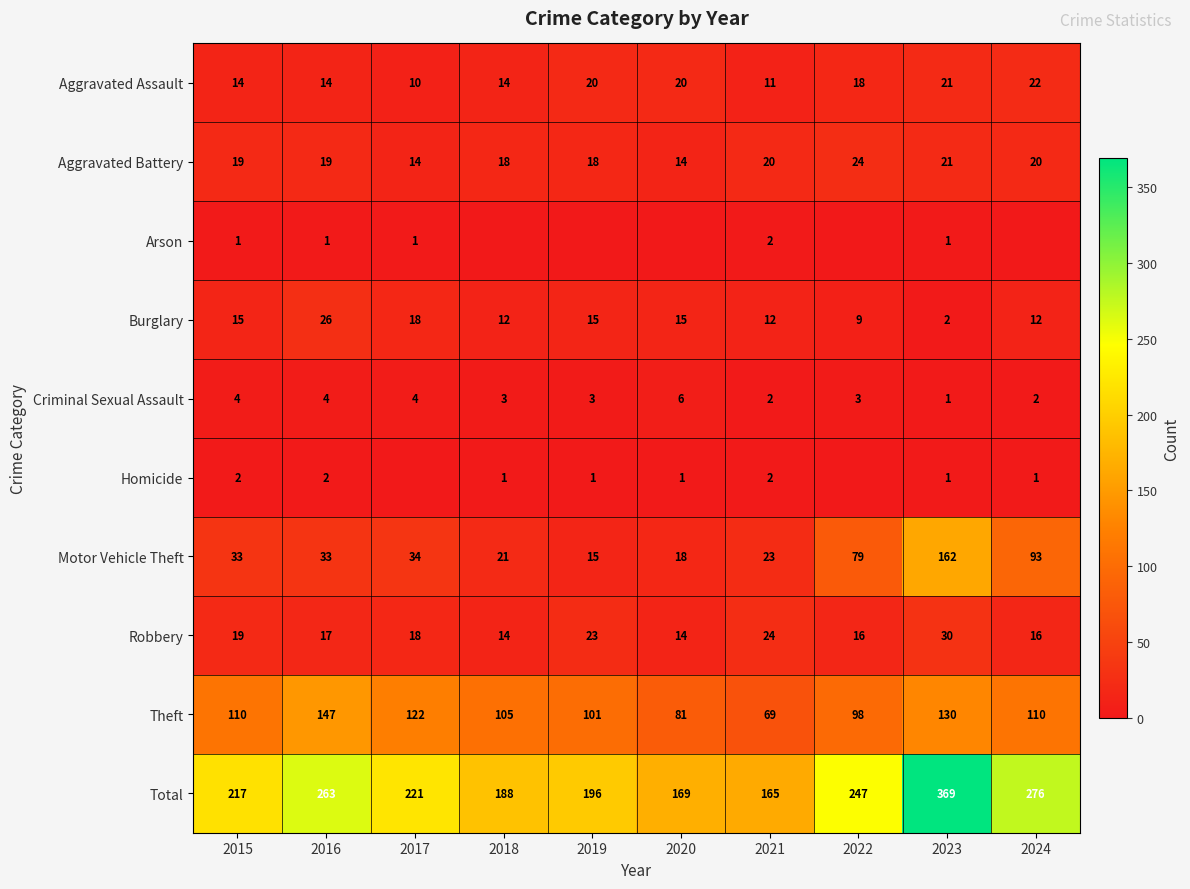

What is the spread (max minus min) of values at 2015?

216